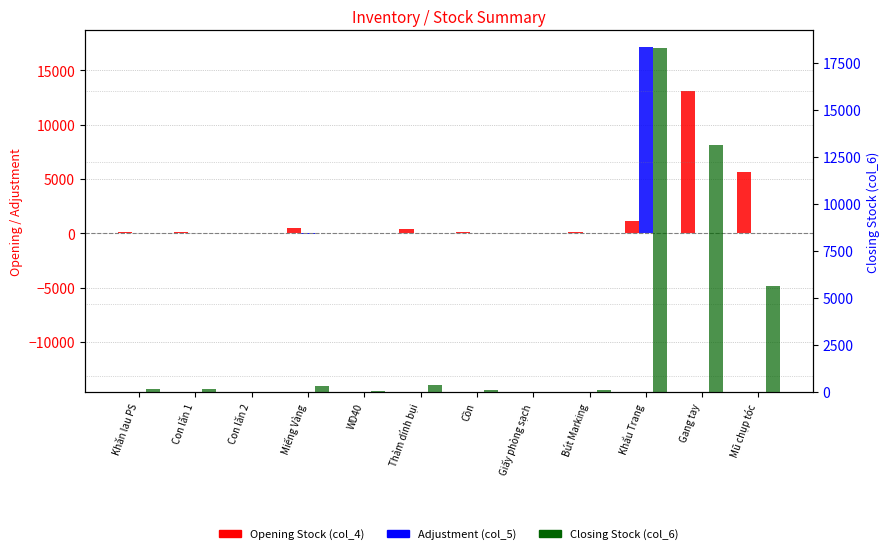

What are all the series names shown in the legend?

Opening Stock (col_4), Adjustment (col_5), Closing Stock (col_6)